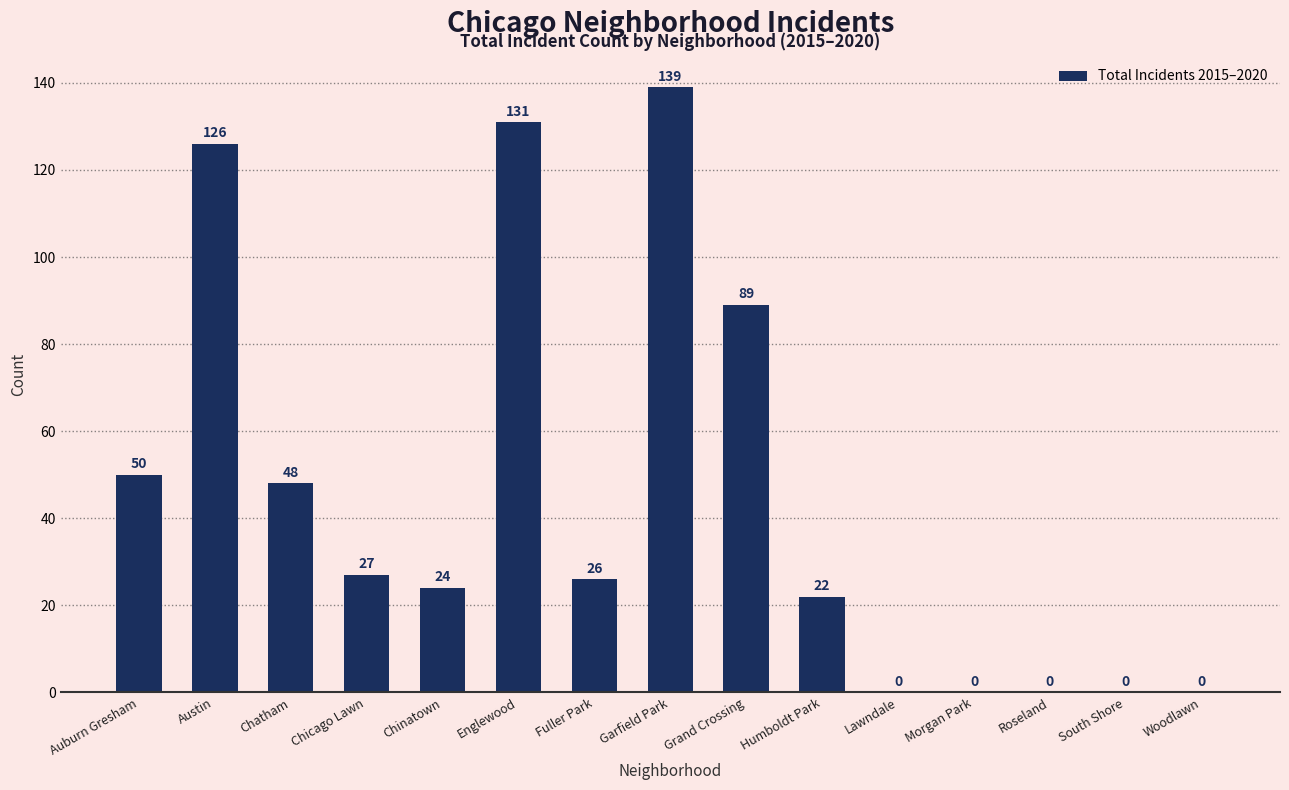

The chart shows a value of 26 at Fuller Park. True or false?

True